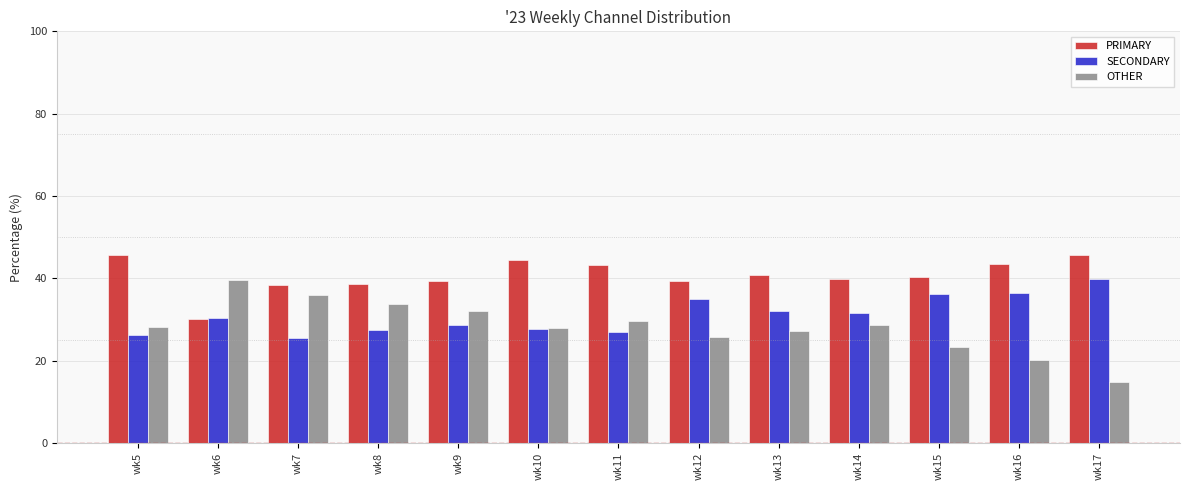

What is the value of the SECONDARY bar at the 3rd from the left?

25.5